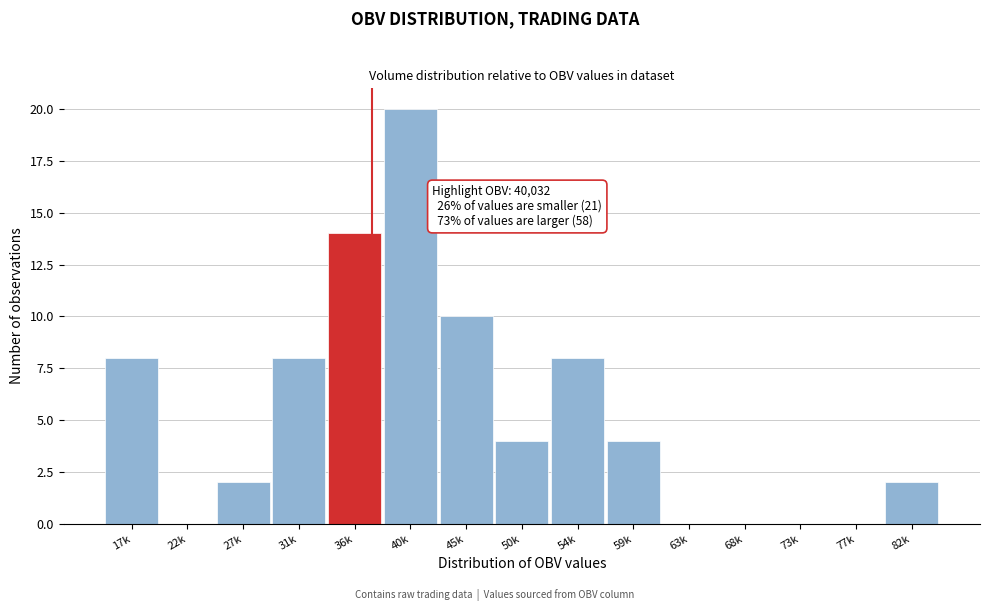

Reading left to right, extract all data points from this chart.

17k=8	22k=0	27k=2	31k=8	36k=14	40k=20	45k=10	50k=4	54k=8	59k=4	63k=0	68k=0	73k=0	77k=0	82k=2